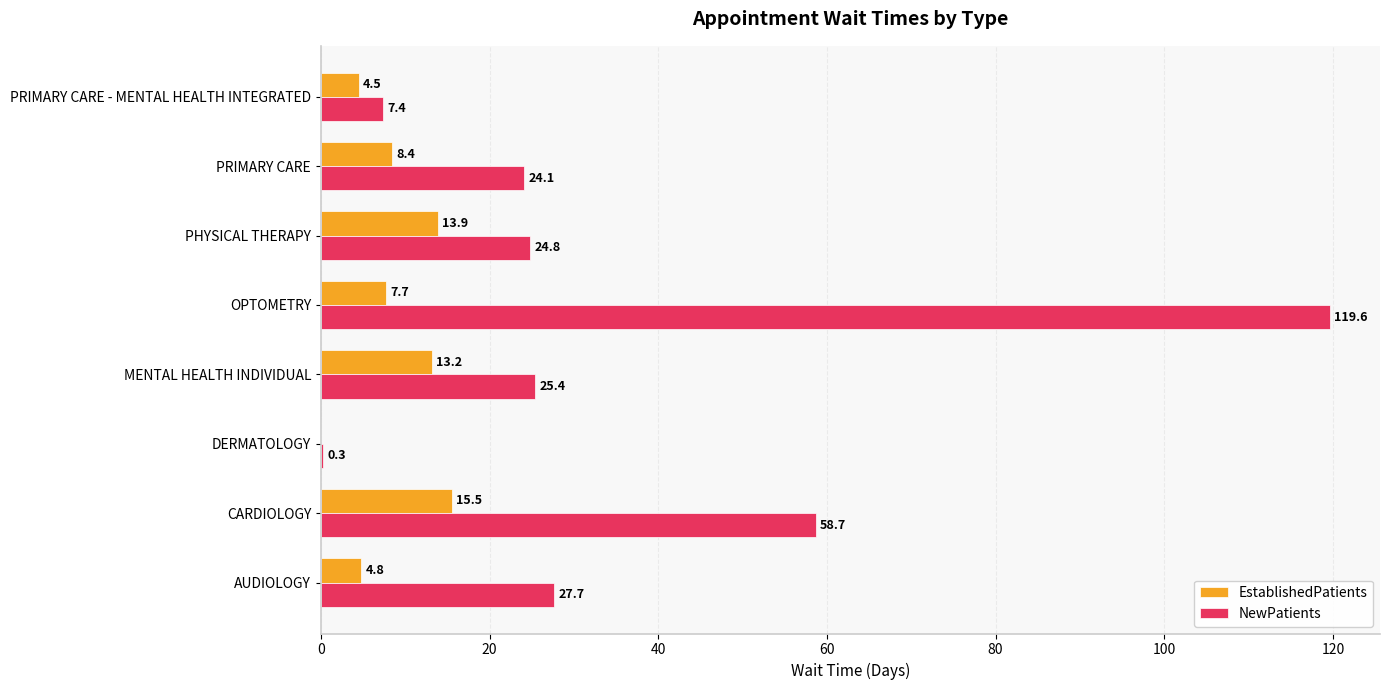

The NewPatients series shows 24.1 at PRIMARY CARE. True or false?

True